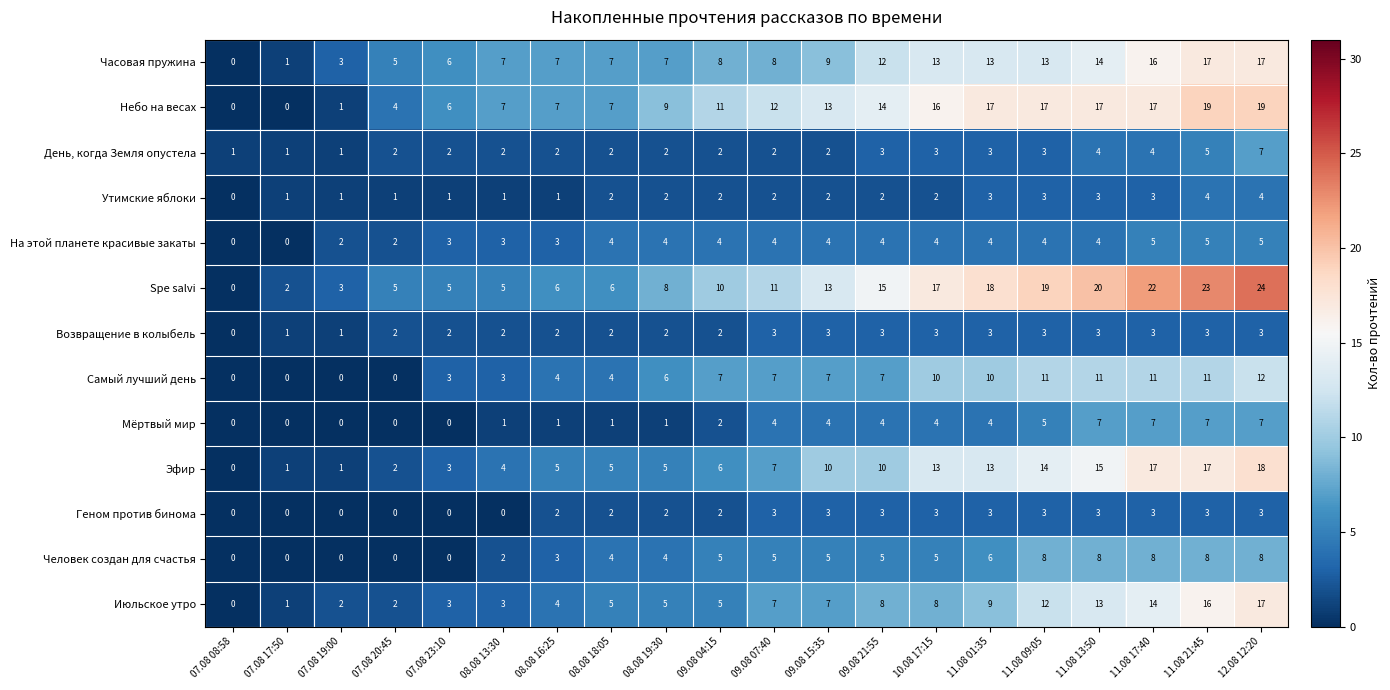

How many distinct data groups are displayed?

13